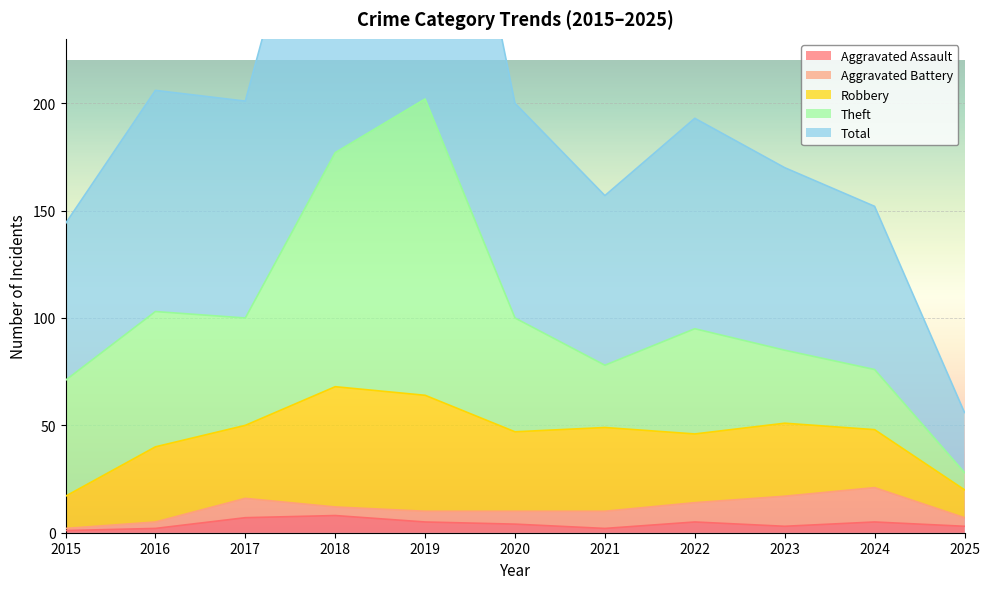

Which label corresponds to the largest value in the chart?

2019